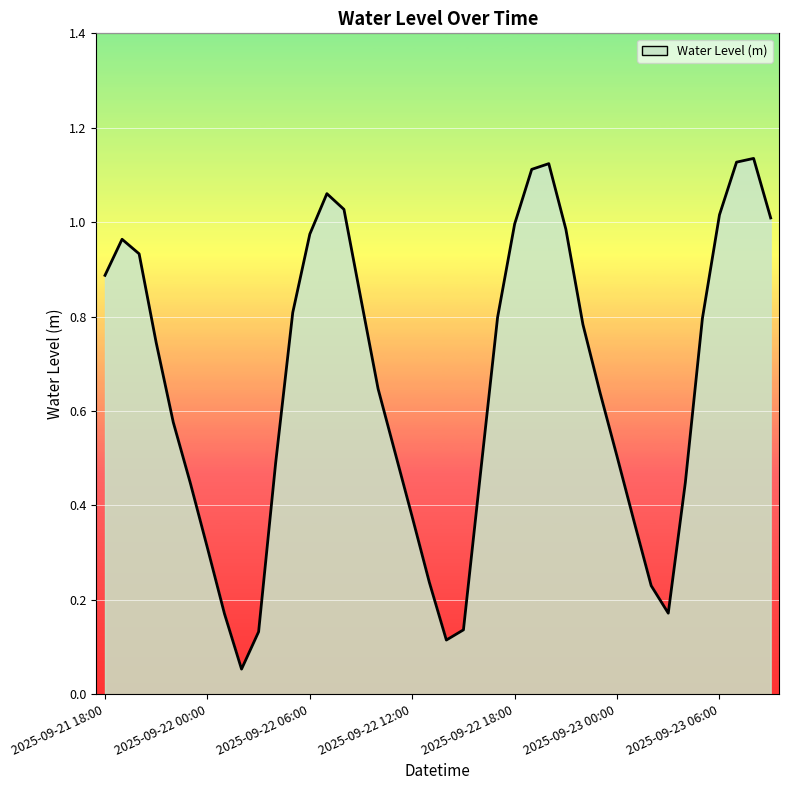

True or false: there are more than 1 points higher than both neighbors.

True